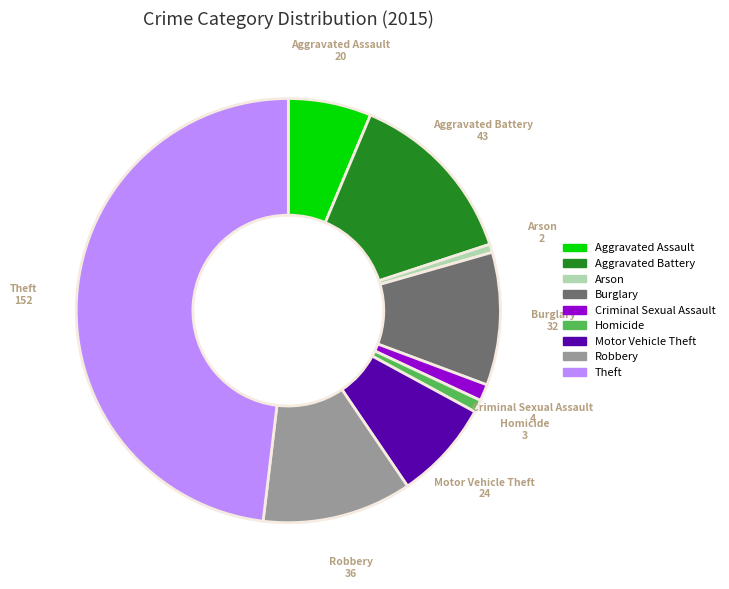

Is there a majority slice in this chart?

No